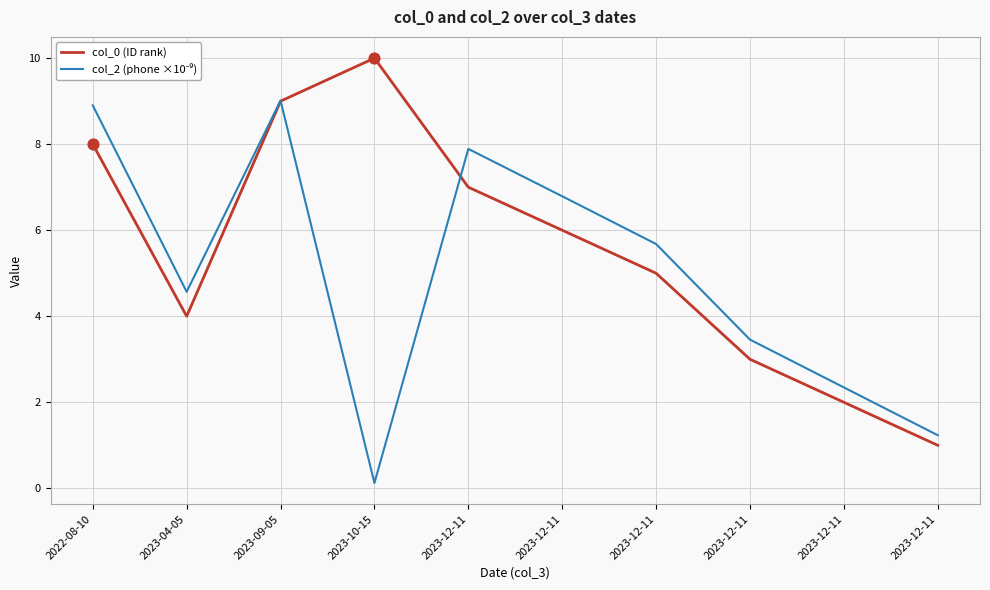

Is this an area chart (filled region under the line)?

No